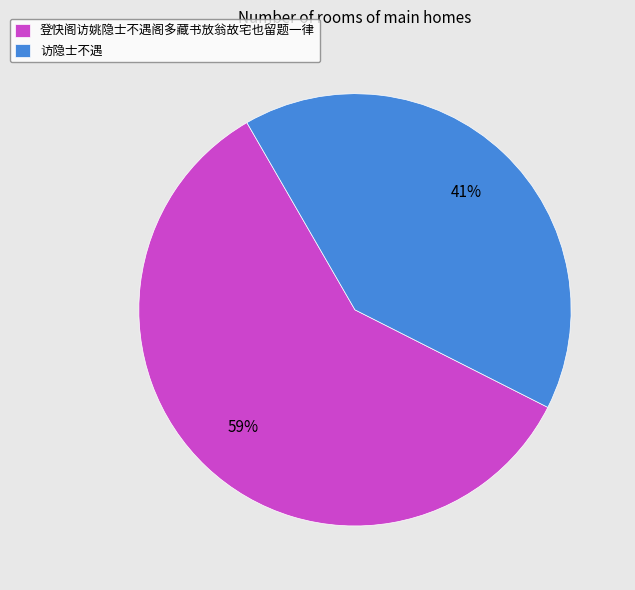

Rank the categories by value from lowest to highest.

访隐士不遇, 登快阁访姚隐士不遇阁多藏书放翁故宅也留题一律